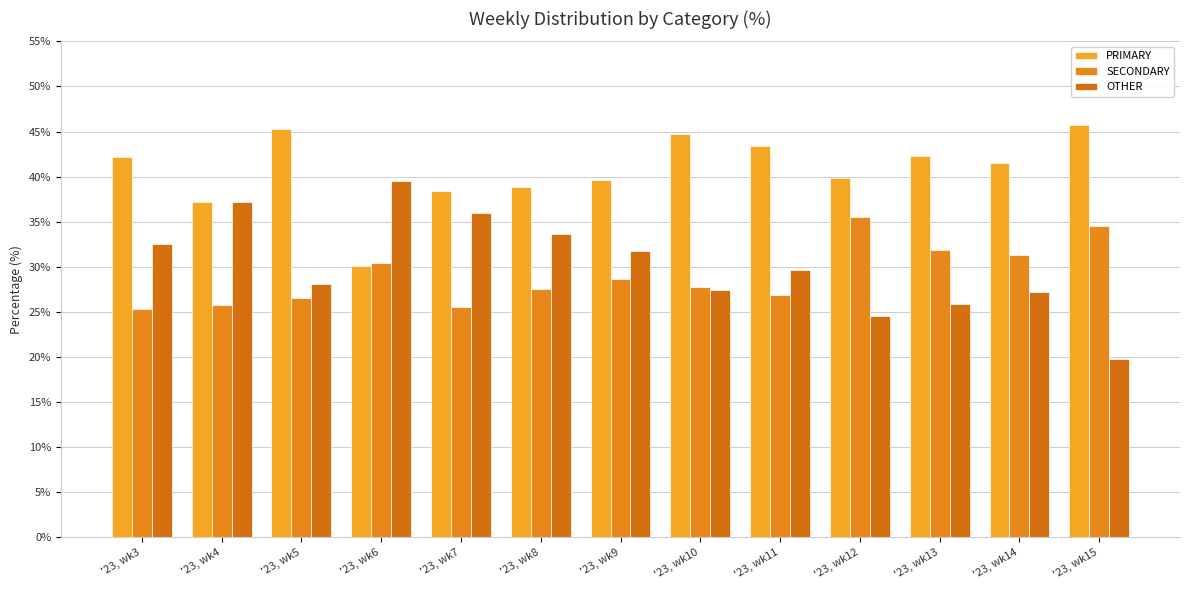

What is the minimum value for SECONDARY?

25.3